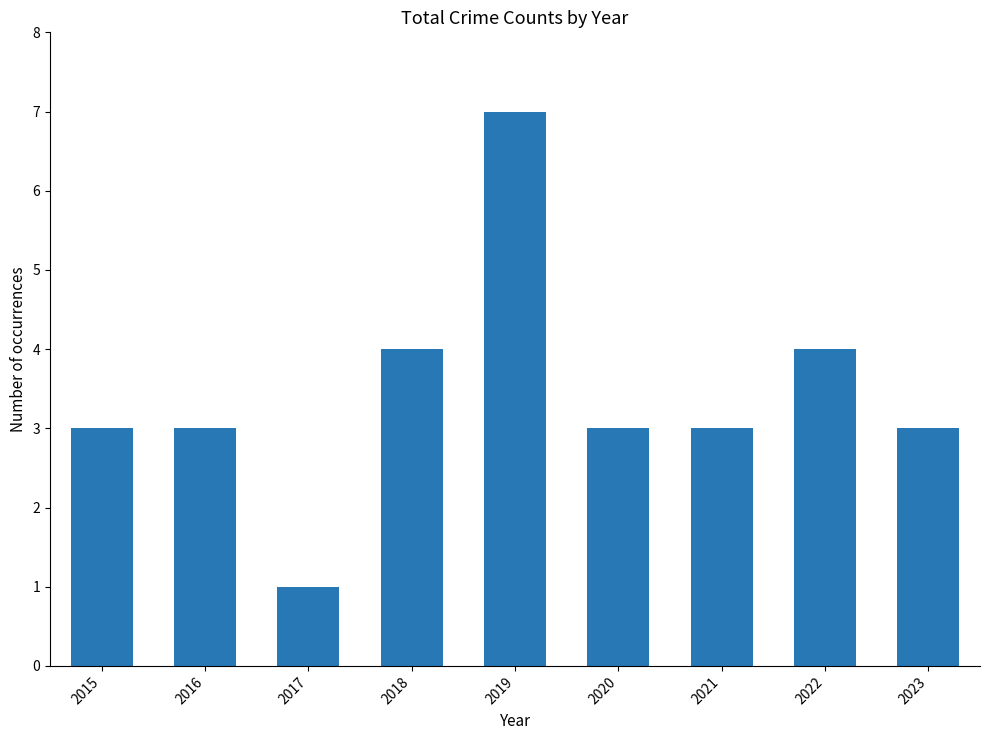

Is it true that the value at 2018 is 1?

False